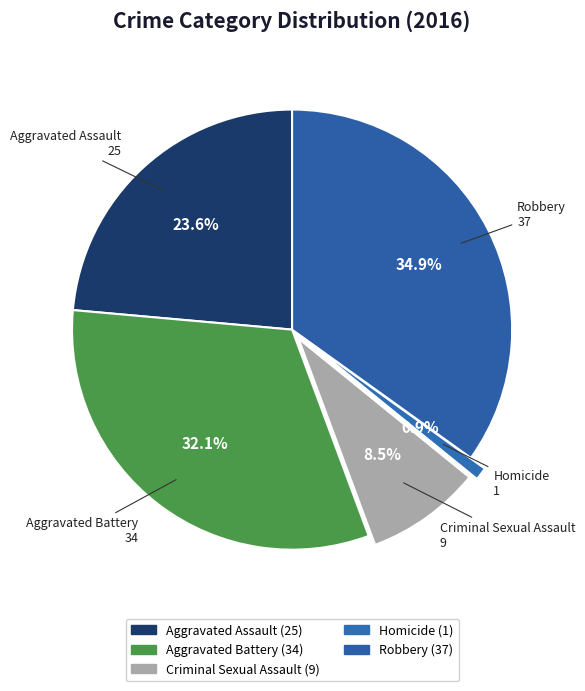

Is it true that Robbery is 28% of the pie?

False